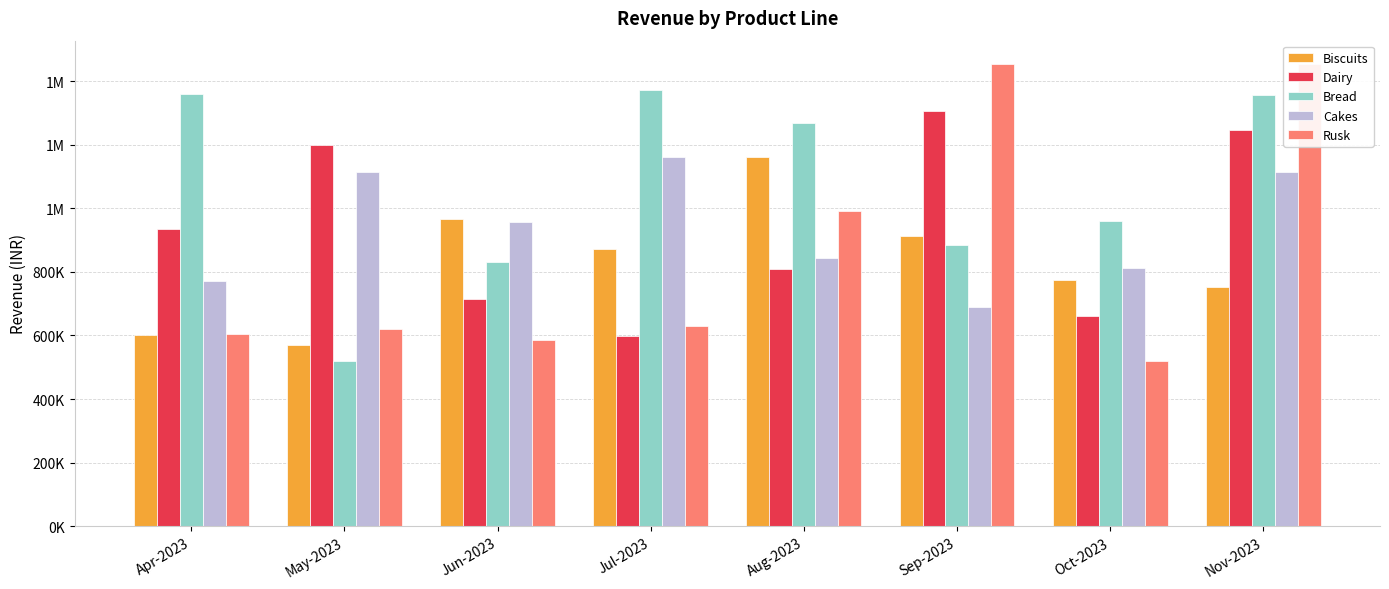

The Rusk series shows 521000 at Oct-2023. True or false?

True